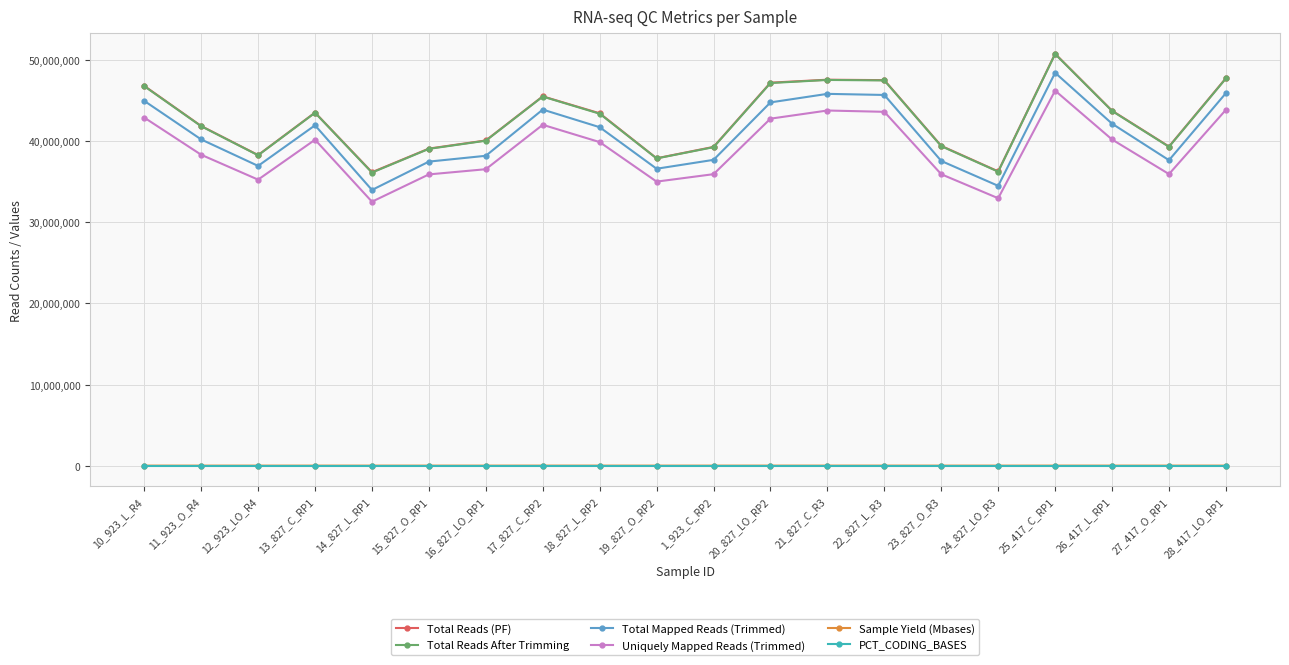

At which category is the sum across all series the highest?

25_417_C_RP1